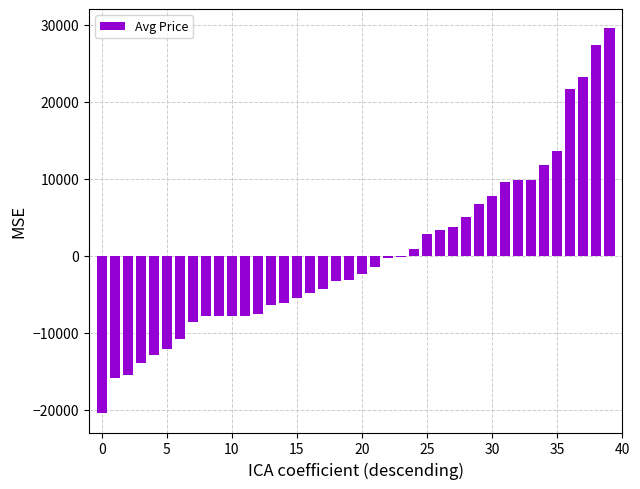

What is the greatest value displayed?

29573.3